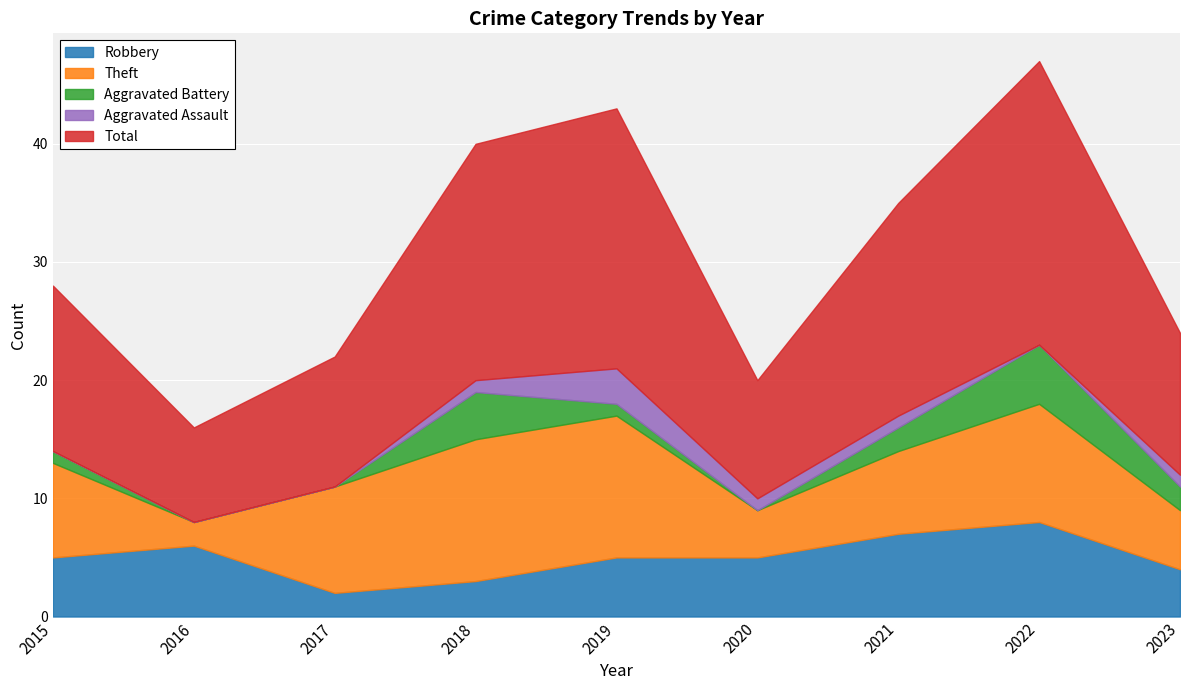

After their last crossing, which series has the higher values: Aggravated Assault or Aggravated Battery?

Aggravated Battery